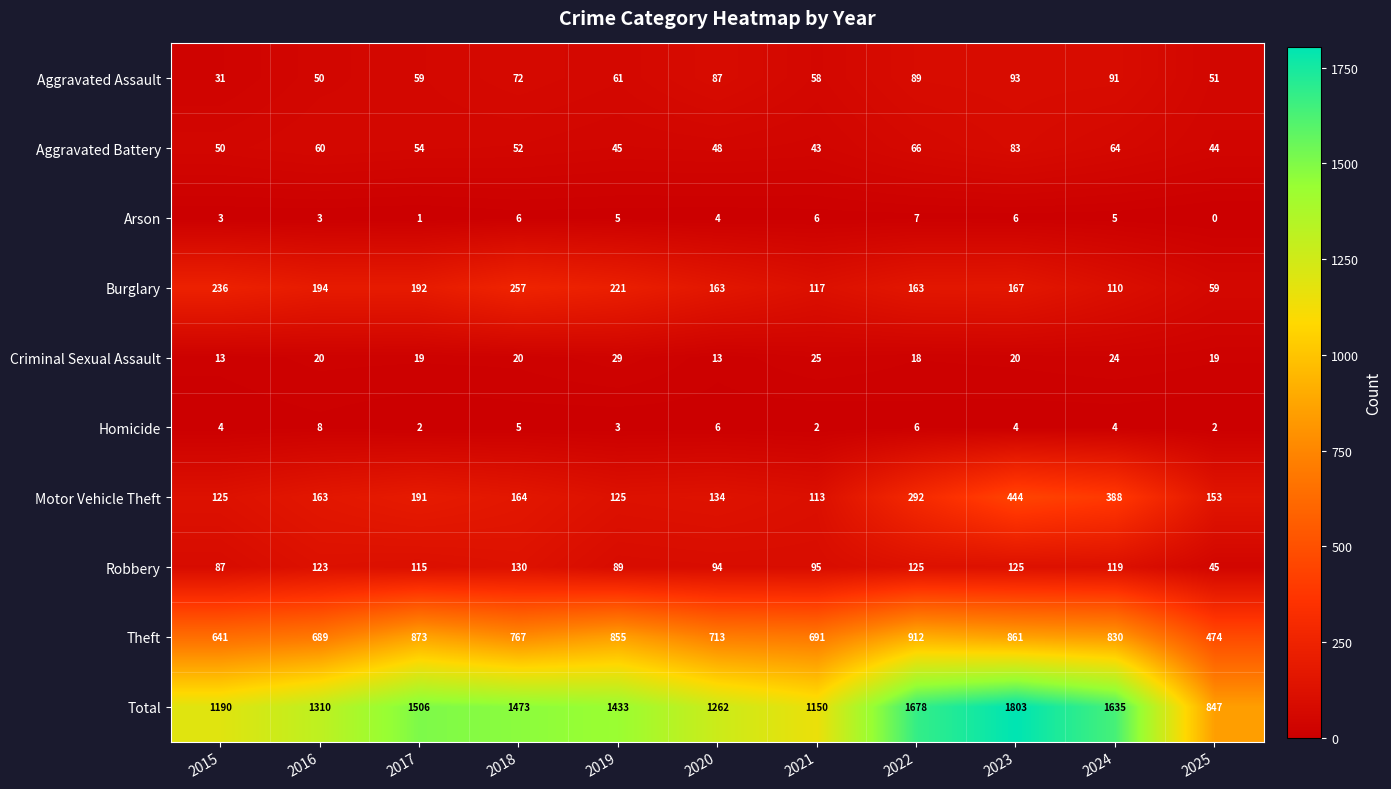

Which category has the highest value across all series?

2023